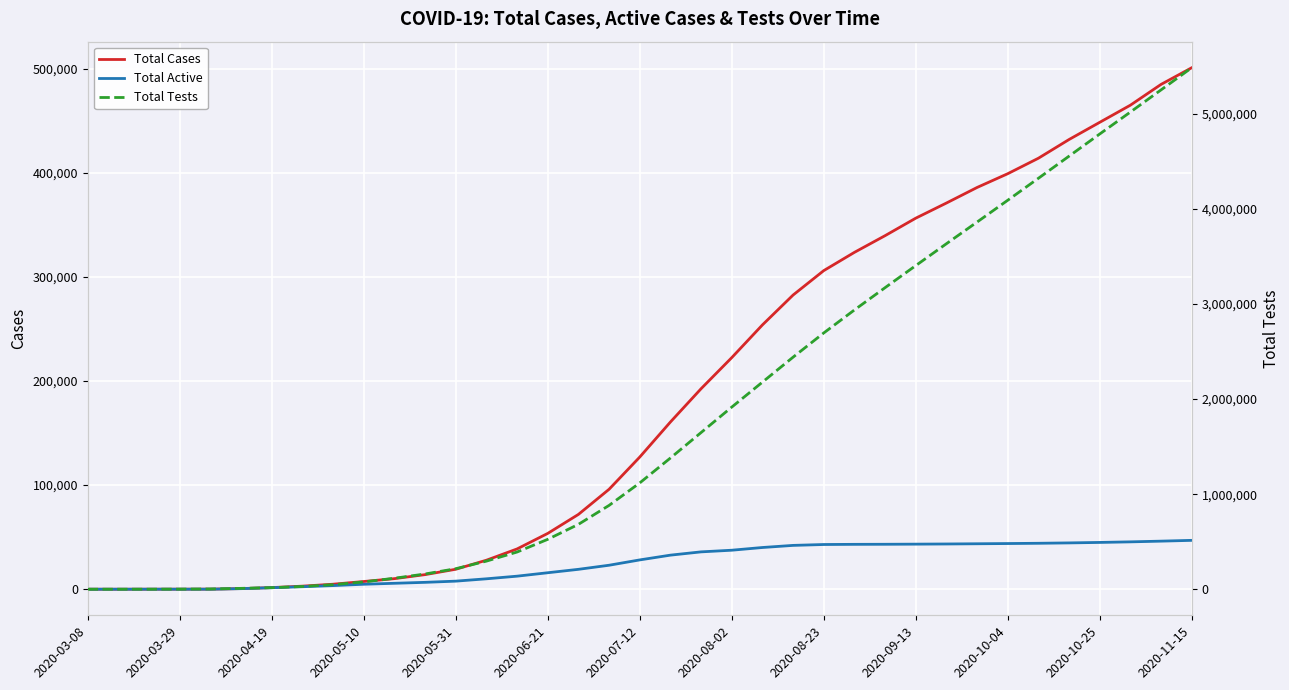

List the series in order of their peak value, highest first.

Total Tests, Total Cases, Total Active